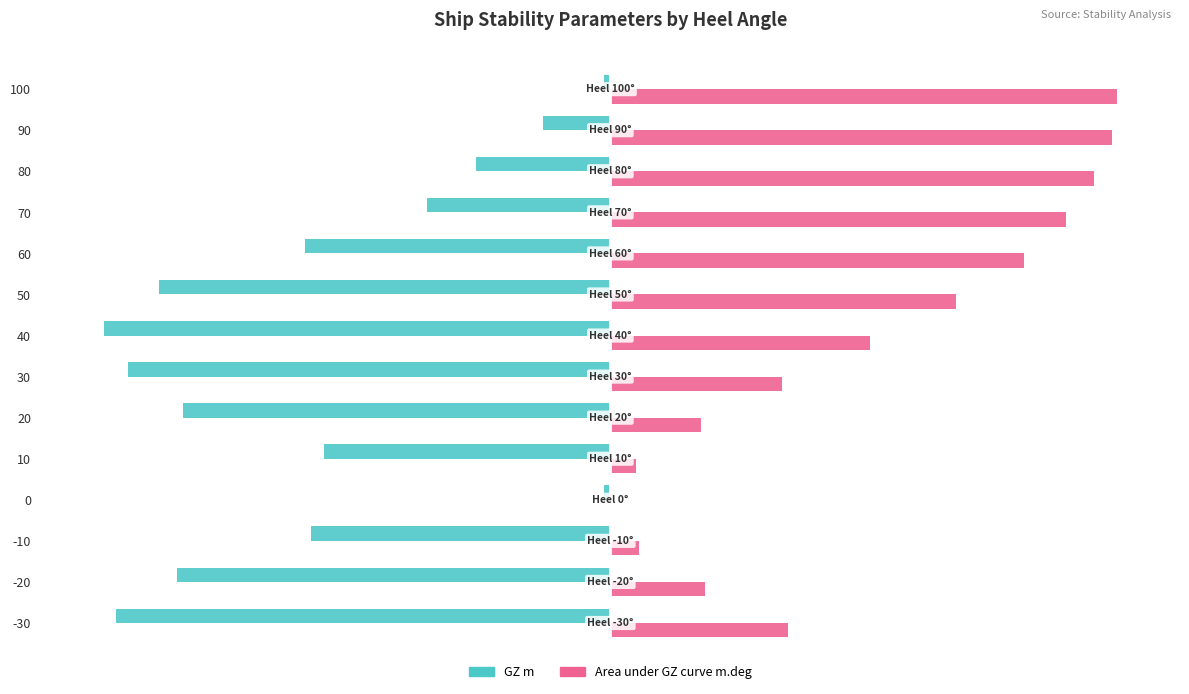

How many data points does each series have?

14